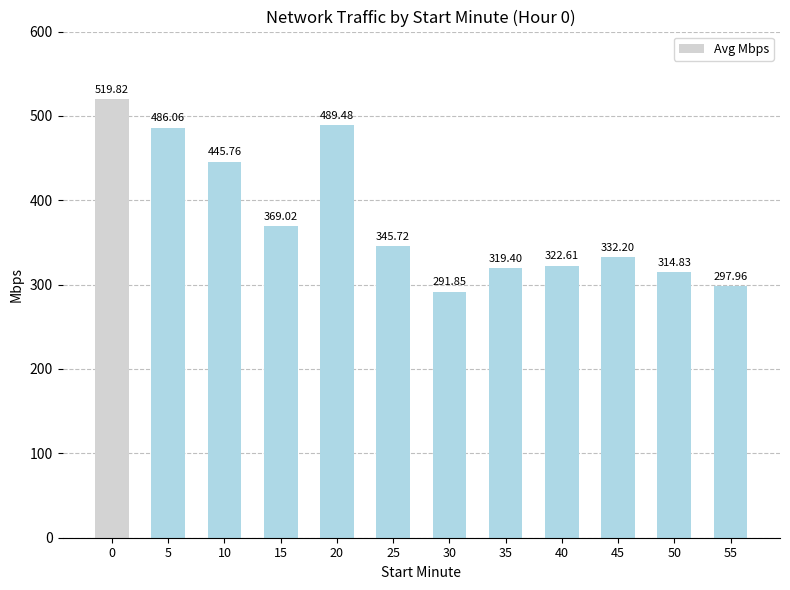

What is the difference between the values at 30 and 50?

23.0